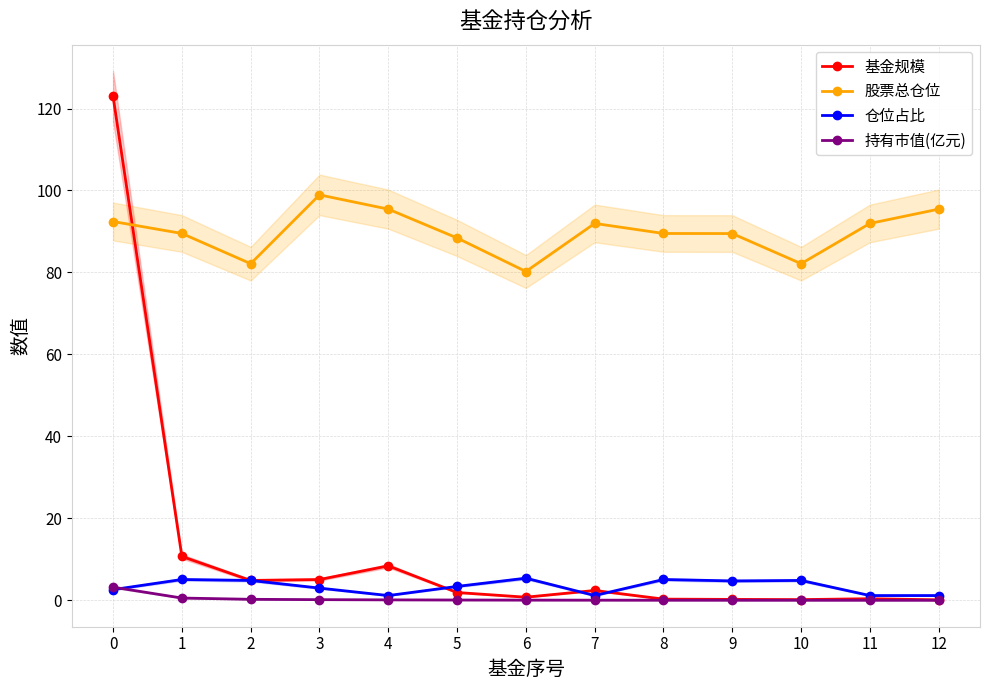

What is the value of the 基金规模 point at the 5th from the left?

8.4